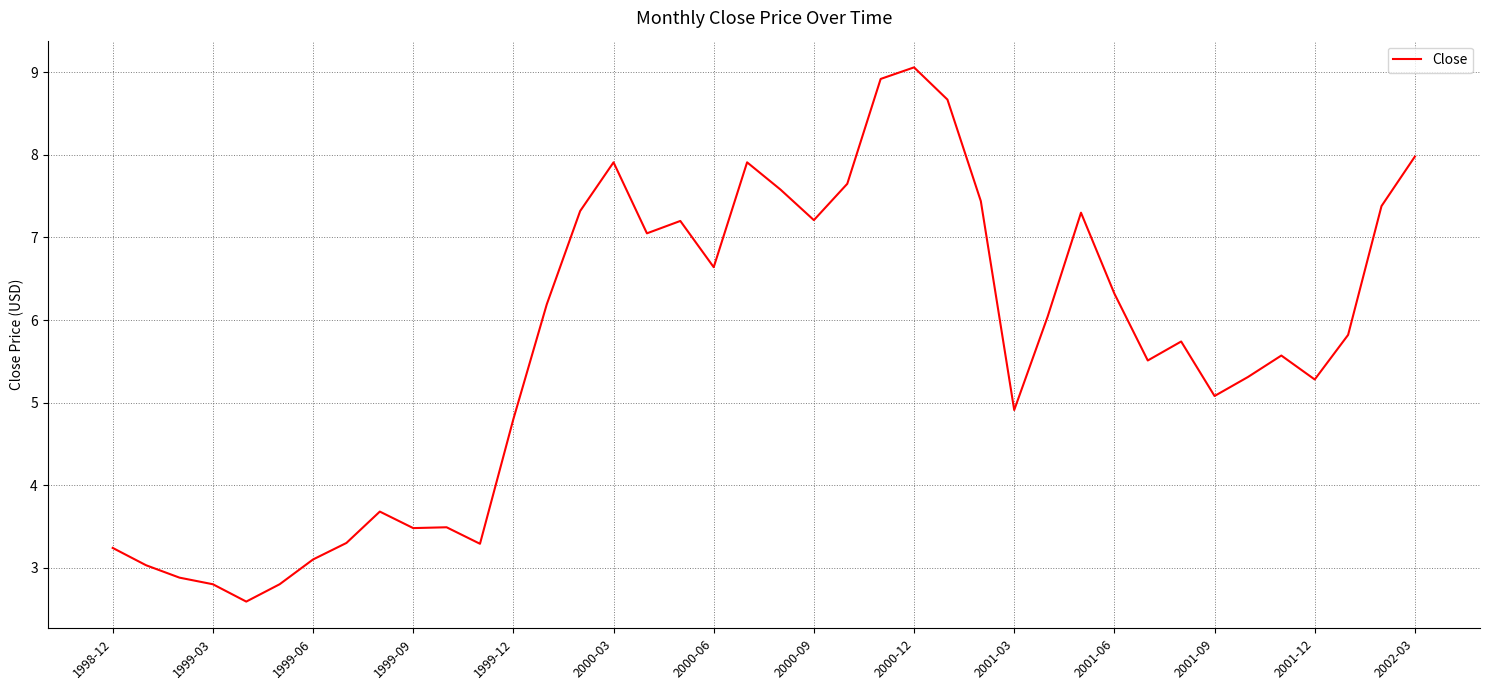

What is the difference between the maximum and minimum values?

6.5